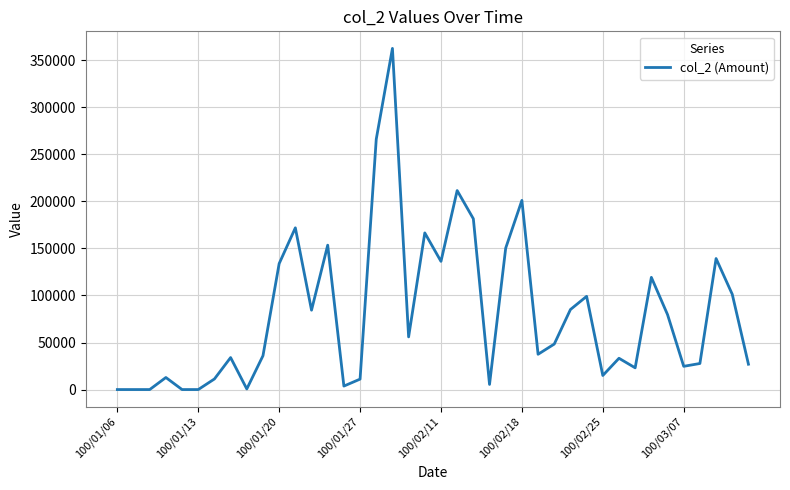

What is the difference between the maximum and minimum values?

362570